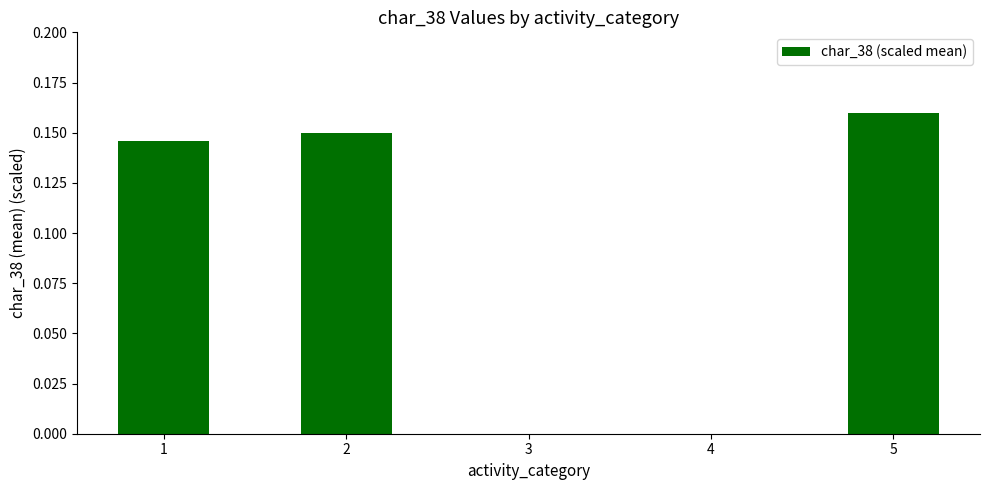

What is the sum of all values?

0.5